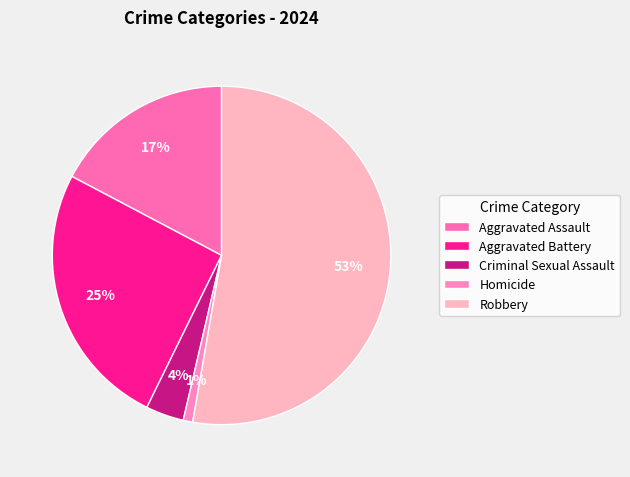

Does Aggravated Assault account for over 50% of the chart?

No